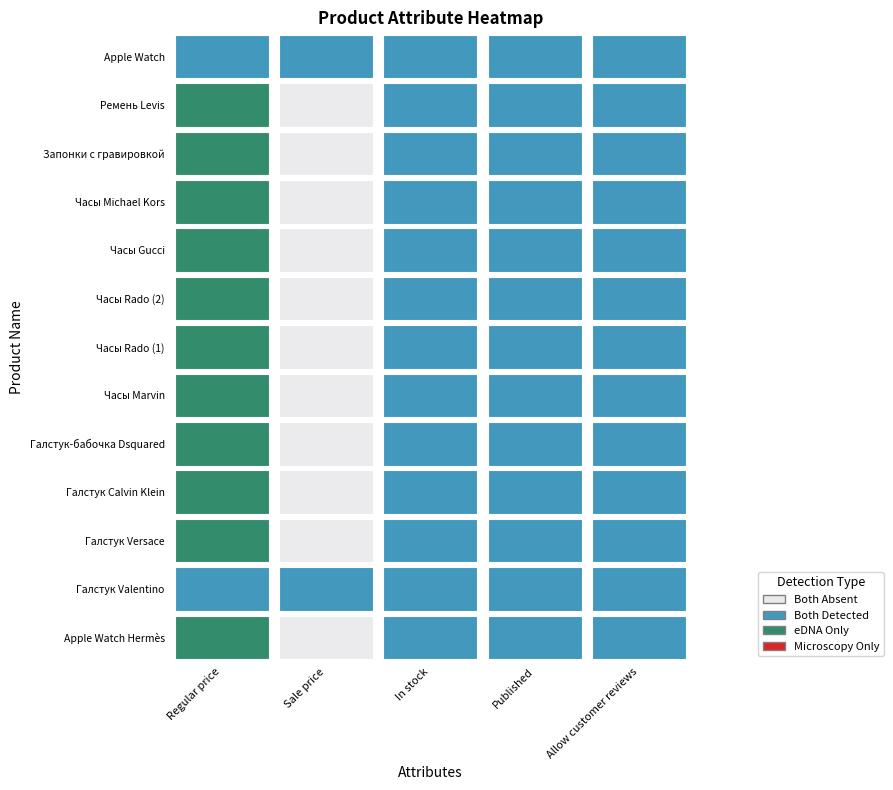

The value of Галстук Calvin Klein at 1 is 0. True or false?

True